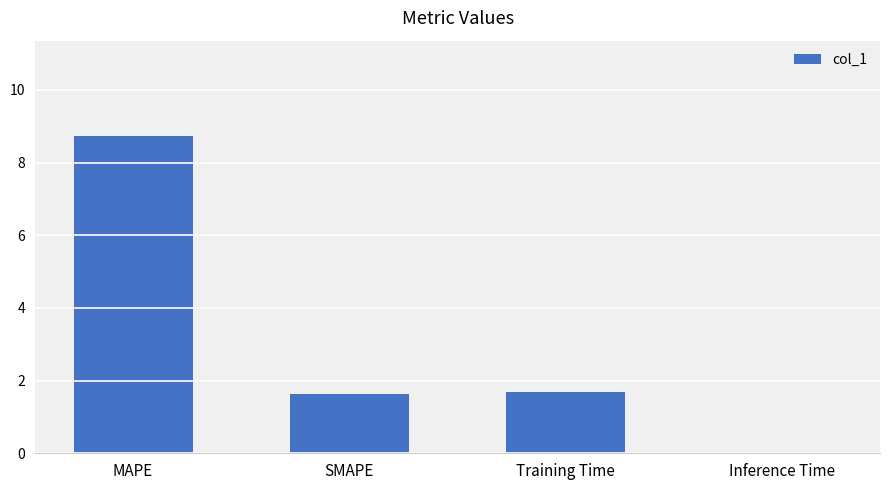

How many distinct data groups are displayed?

1